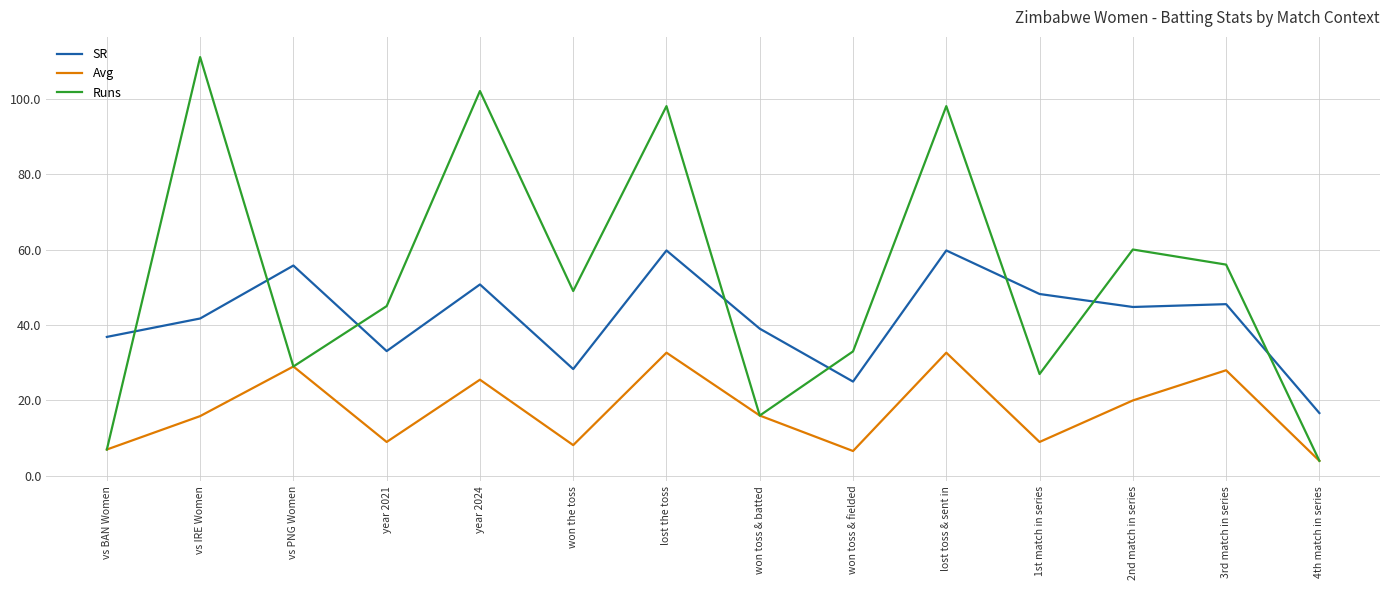

What position from the right is year 2021?

11